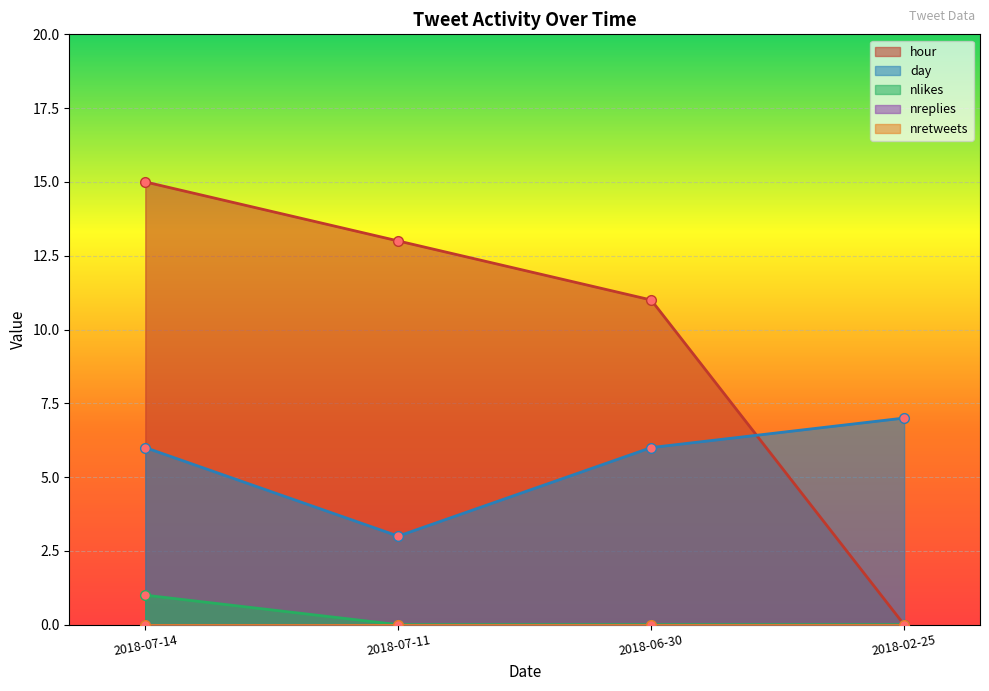

True or false: nlikes has more than 0 interior local peaks.

False